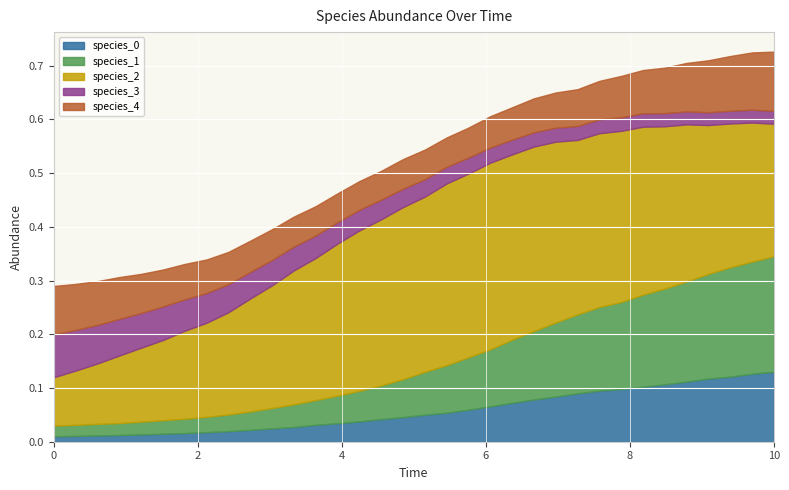

Does the chart display data point markers on the line(s)?

No